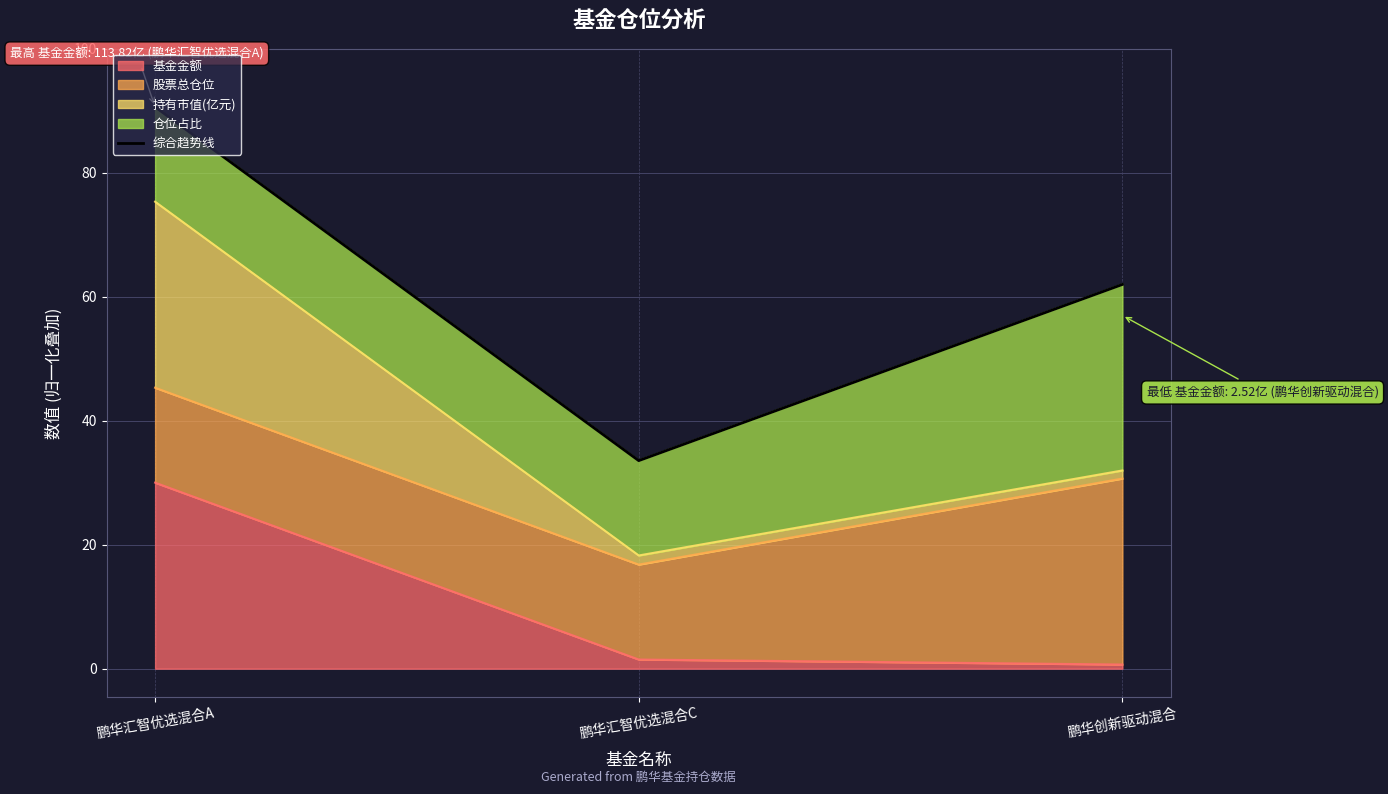

Between 鹏华汇智优选混合A and 鹏华汇智优选混合C, which is larger?

鹏华汇智优选混合A